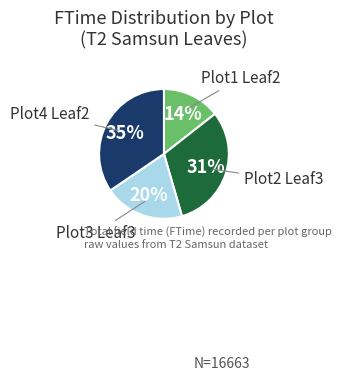

Do Plot2 Leaf3 and Plot1 Leaf2 together represent more than half of the pie?

No